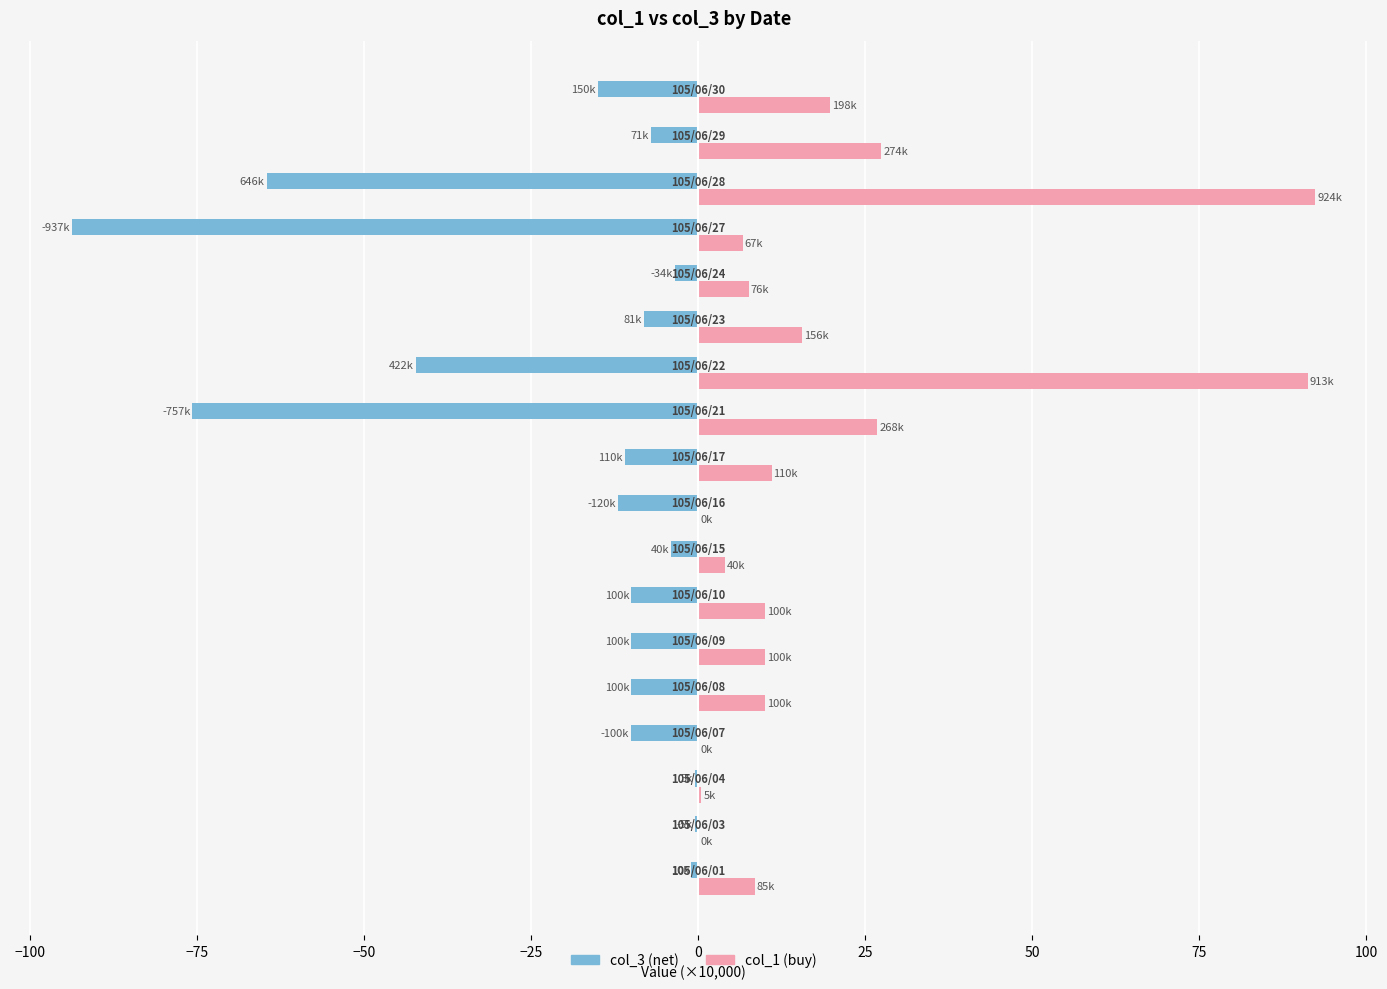

What is the greatest value displayed?

92.4